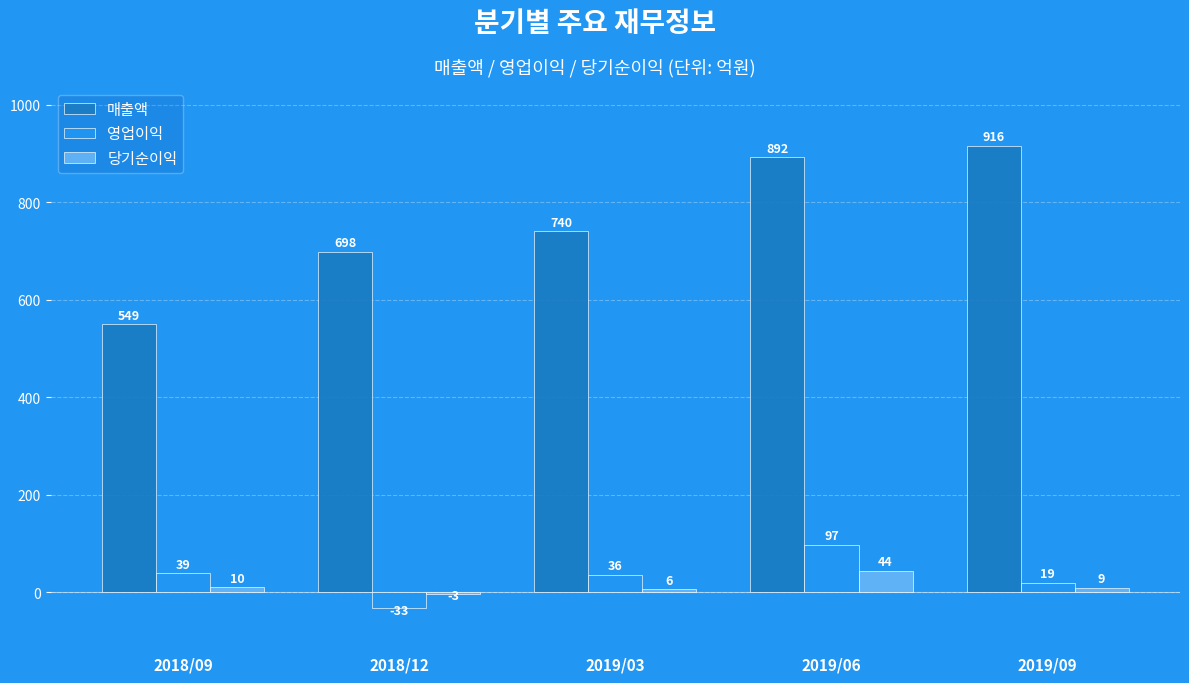

Is the value of 영업이익 at 2019/06 greater than the value of 당기순이익 at 2019/03?

Yes